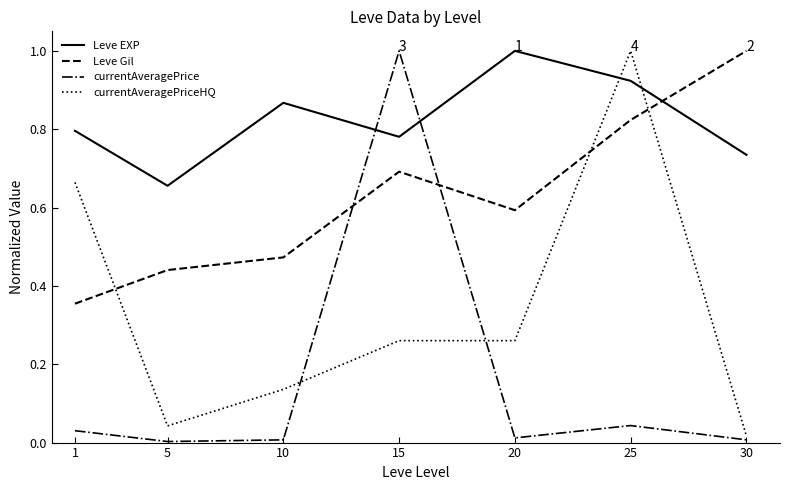

At which label does Leve EXP reach its peak?

20